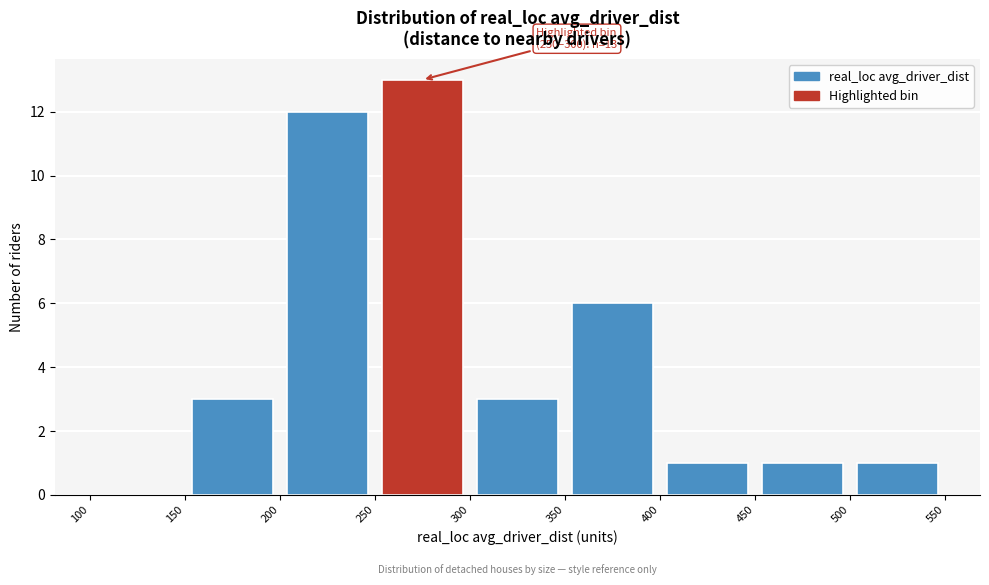

Which range on the x-axis has the tallest bar?

250 to 300